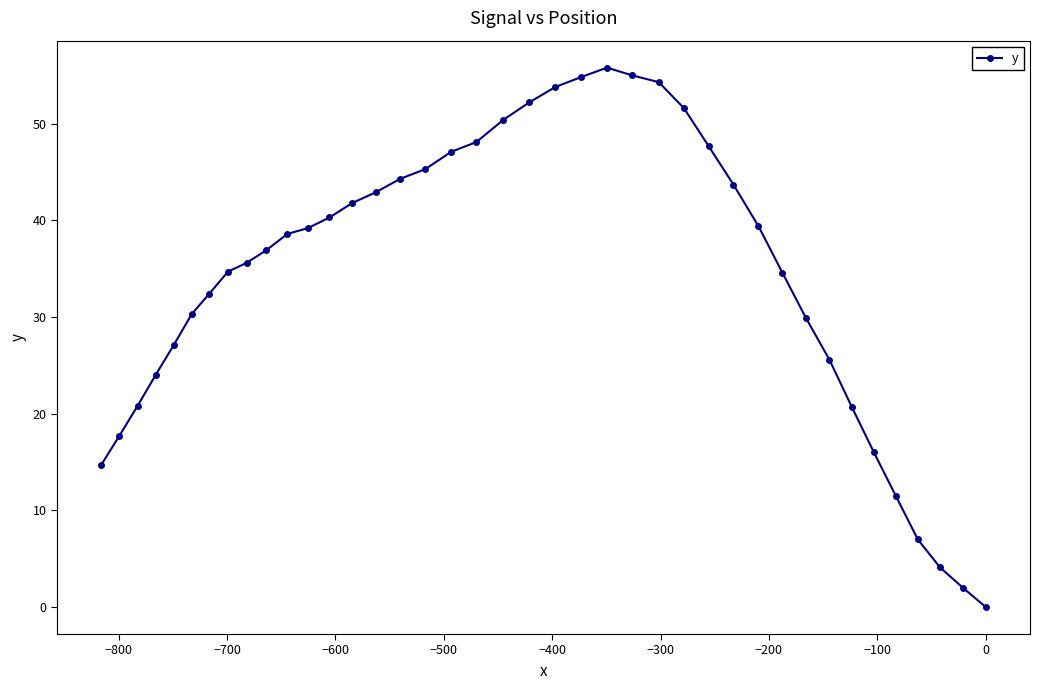

How many interior local peaks (higher than both neighbors) does the data have?

1